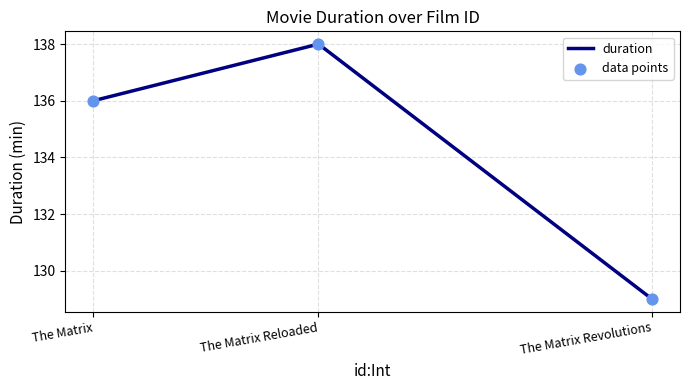

What is the change in value from The Matrix to The Matrix Reloaded?

+2